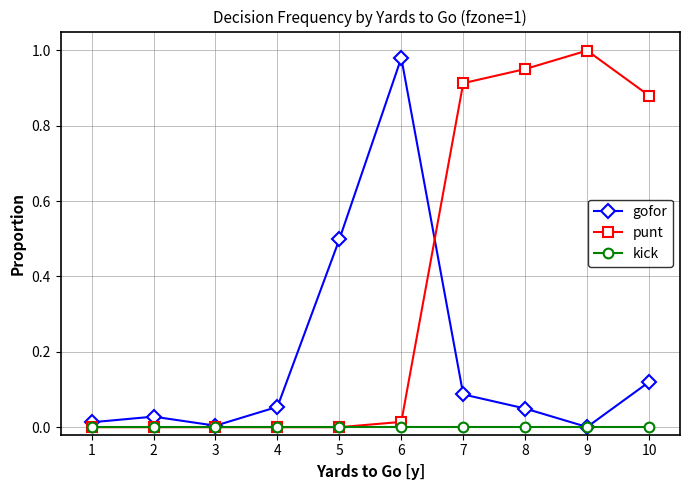

Is it true that gofor equals 0.0 at 8?

True